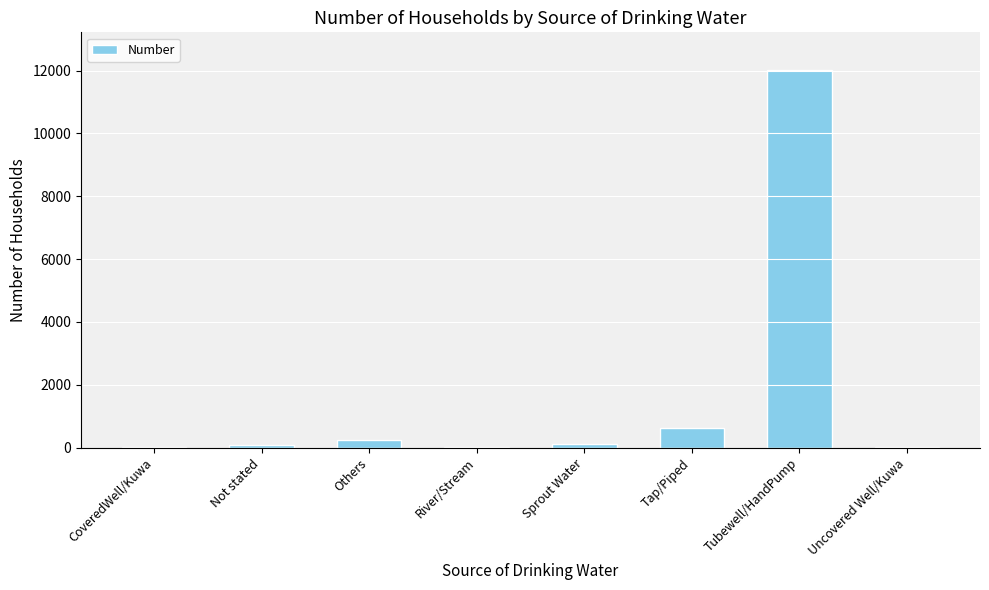

True or false: the data shows 621 at Tap/Piped.

True